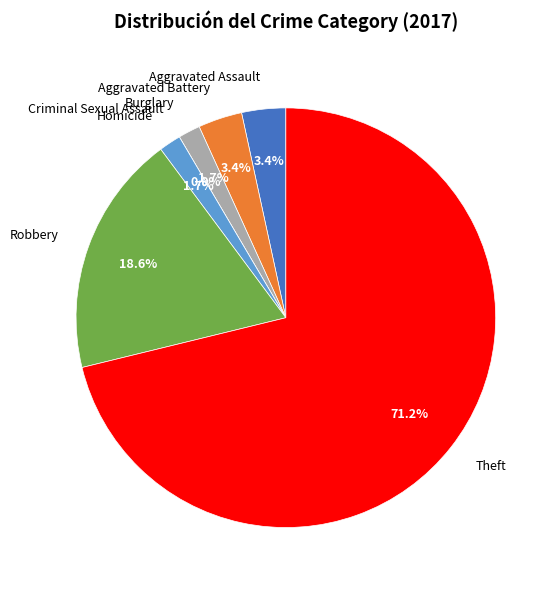

To the nearest percent, what is the average slice percentage?

14%